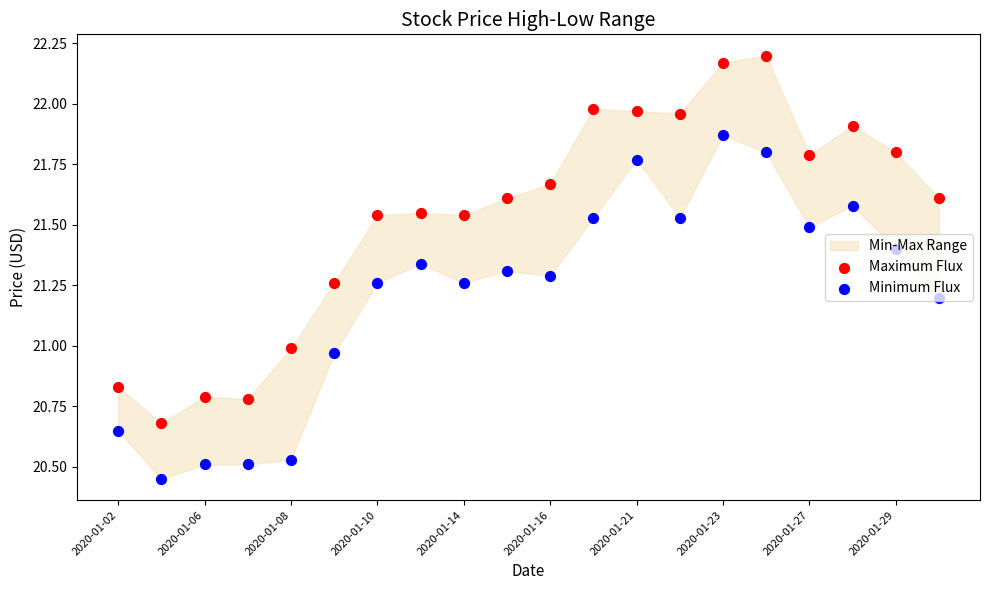

Which series has the widest spread of Y values?

Maximum Flux